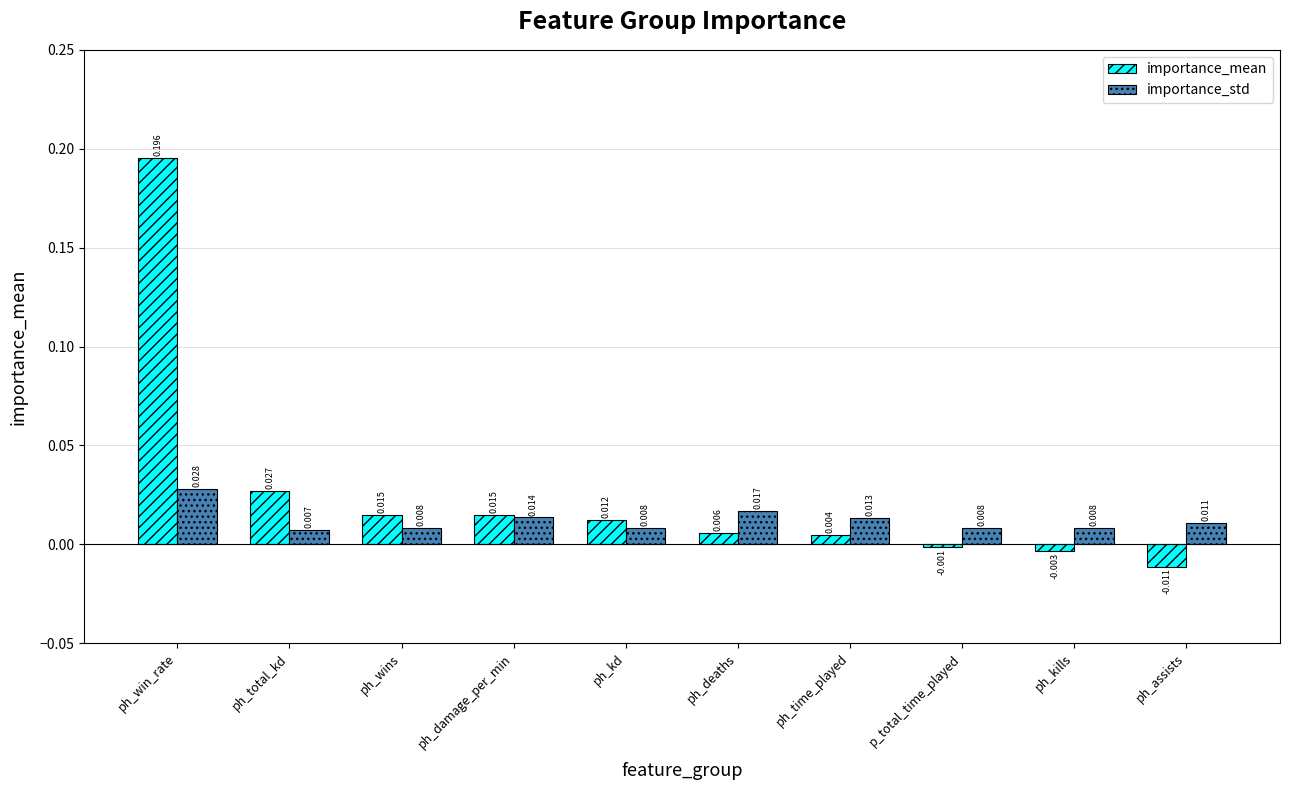

Which category has the highest value in the importance_std series?

ph_win_rate